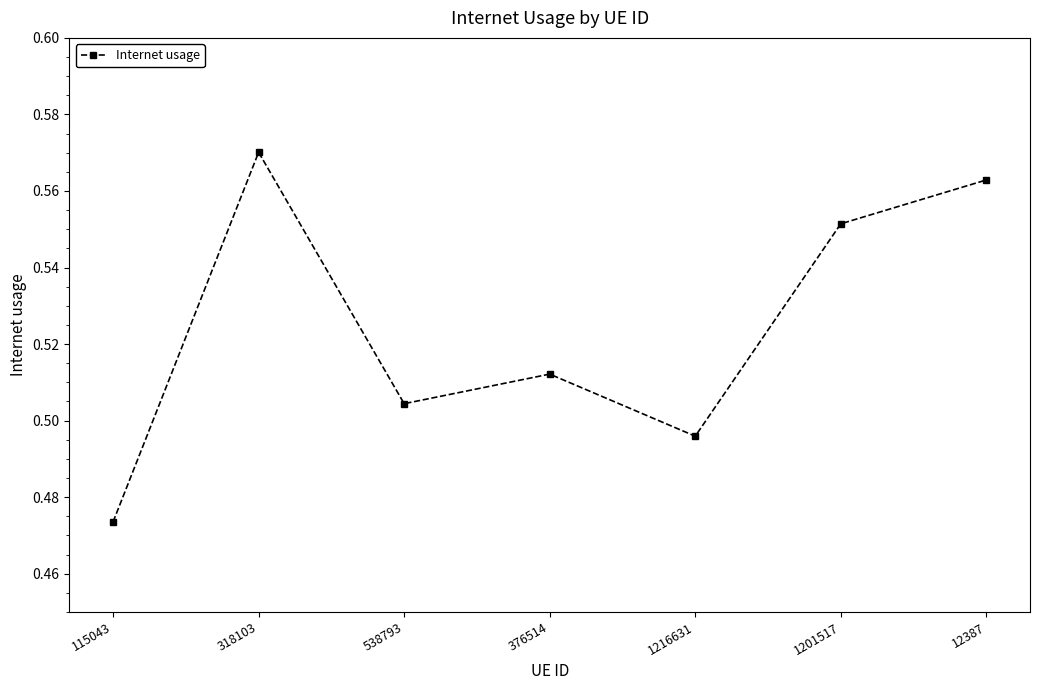

How many lines are shown in the chart?

1